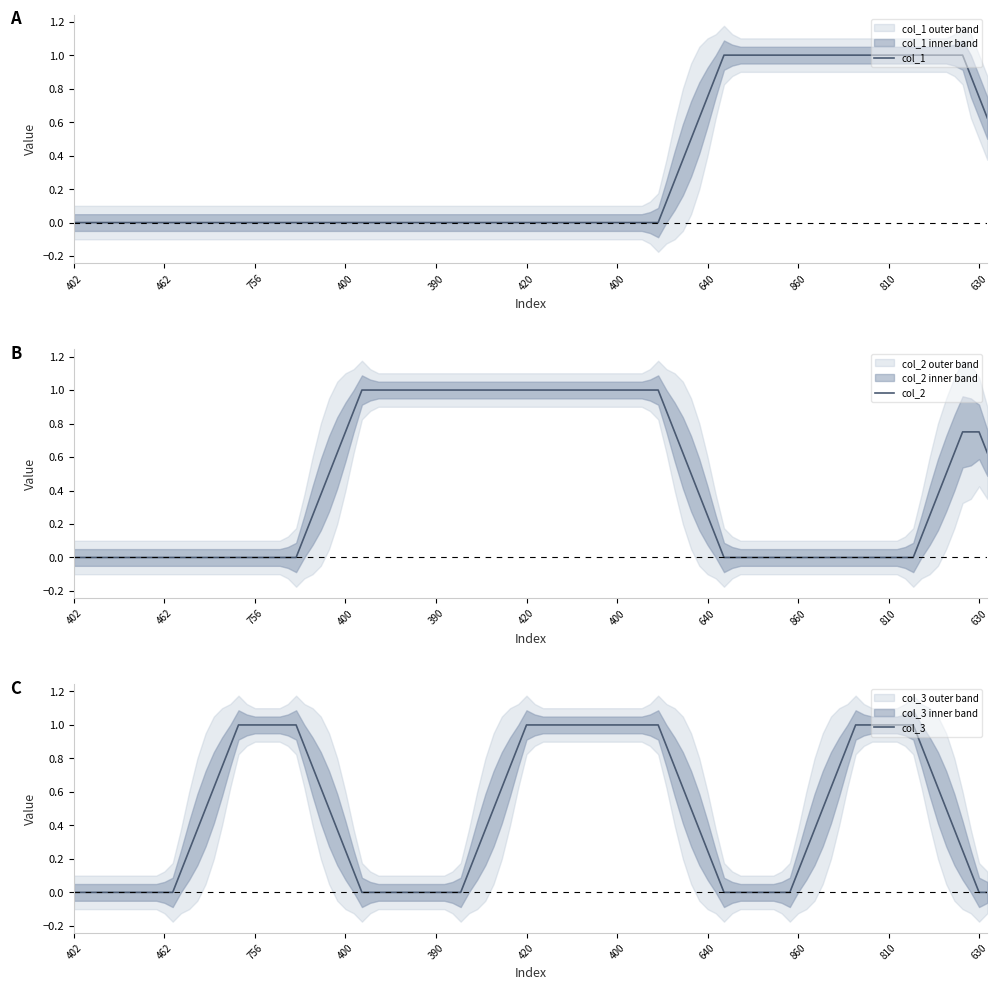

How many data points does each series have?

20